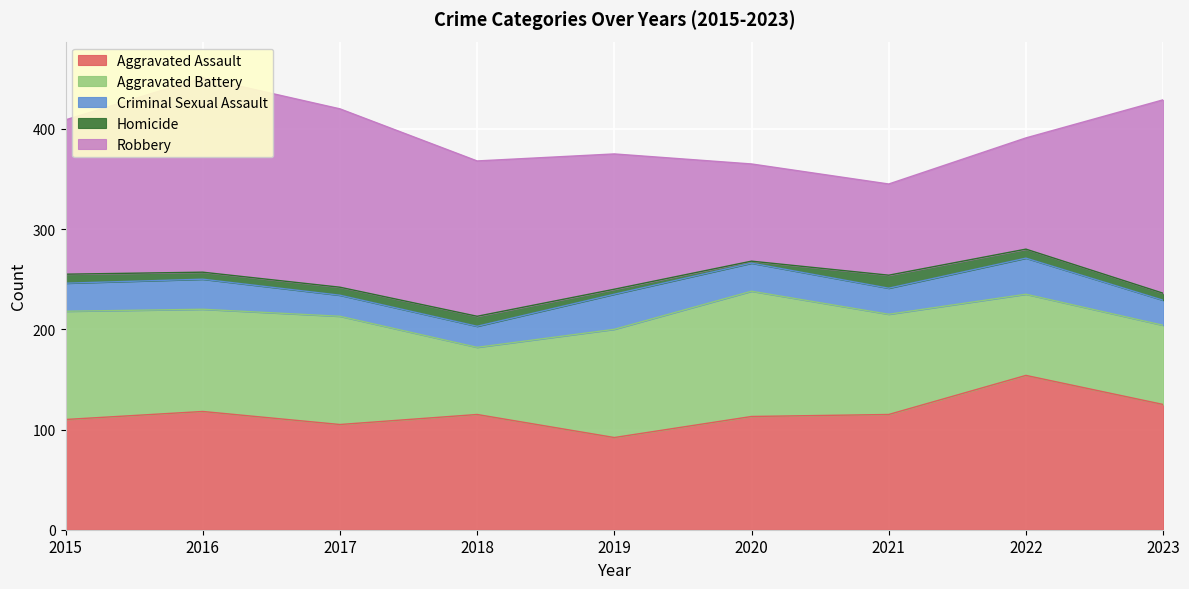

What is the value of the Aggravated Battery point at the 5th from the left?

108